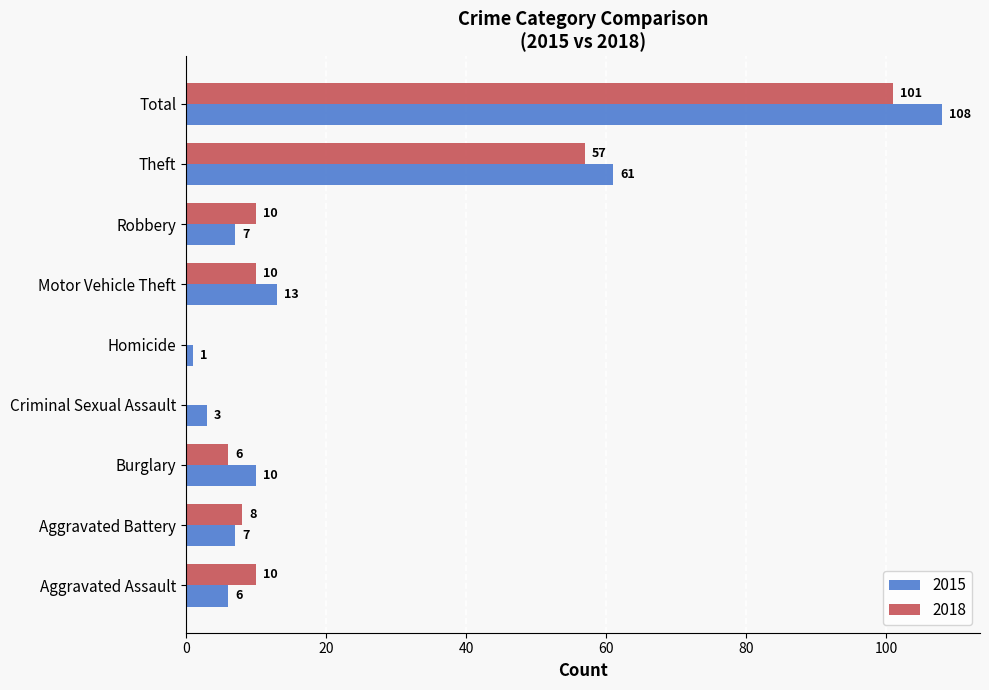

True or false: 2015 has a value of 96 at Theft.

False